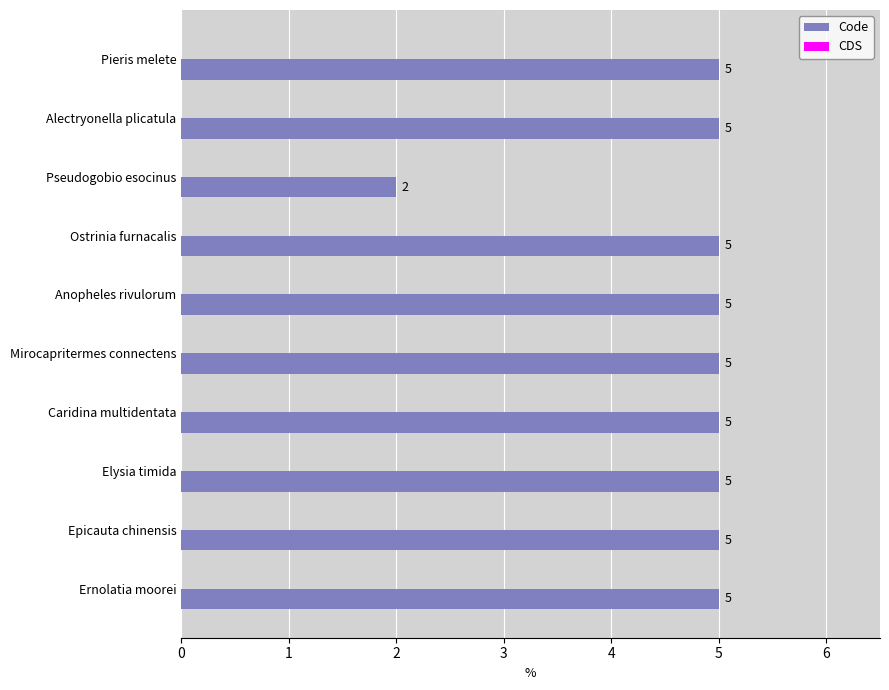

Between Pieris melete and Pseudogobio esocinus, which is larger?

Pieris melete